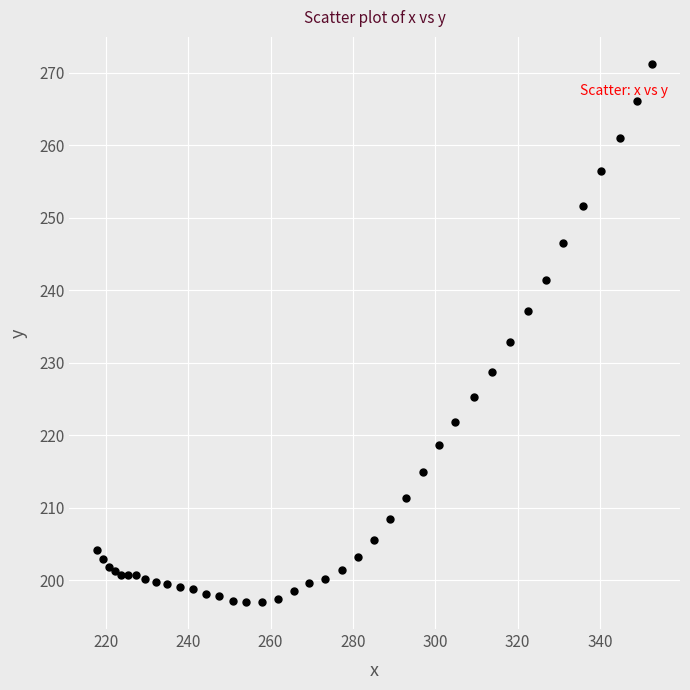

What Y value in the scatter plot is closest to 234?

232.8